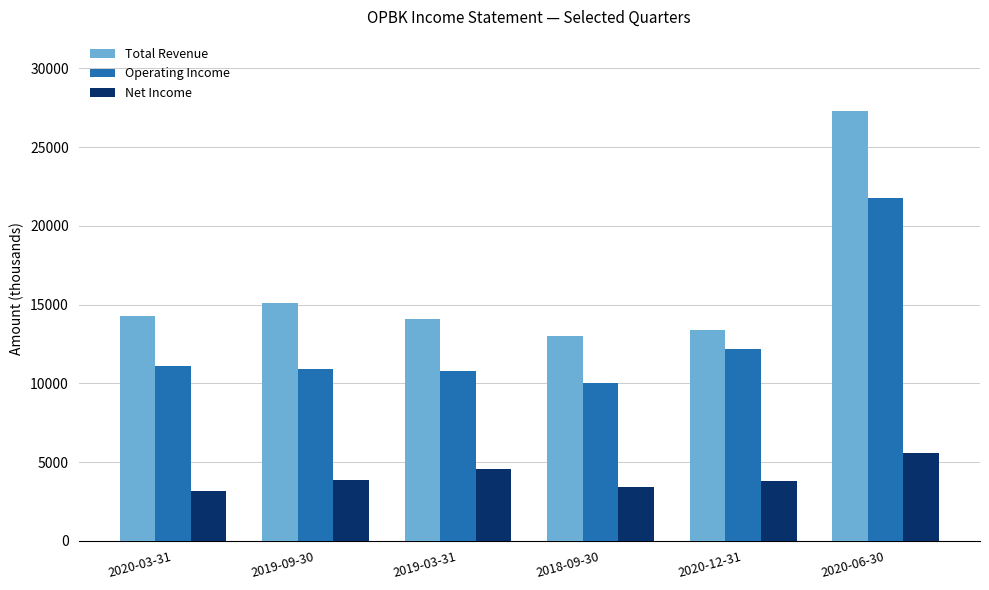

What is the label of the 3rd bar from the right?

2018-09-30